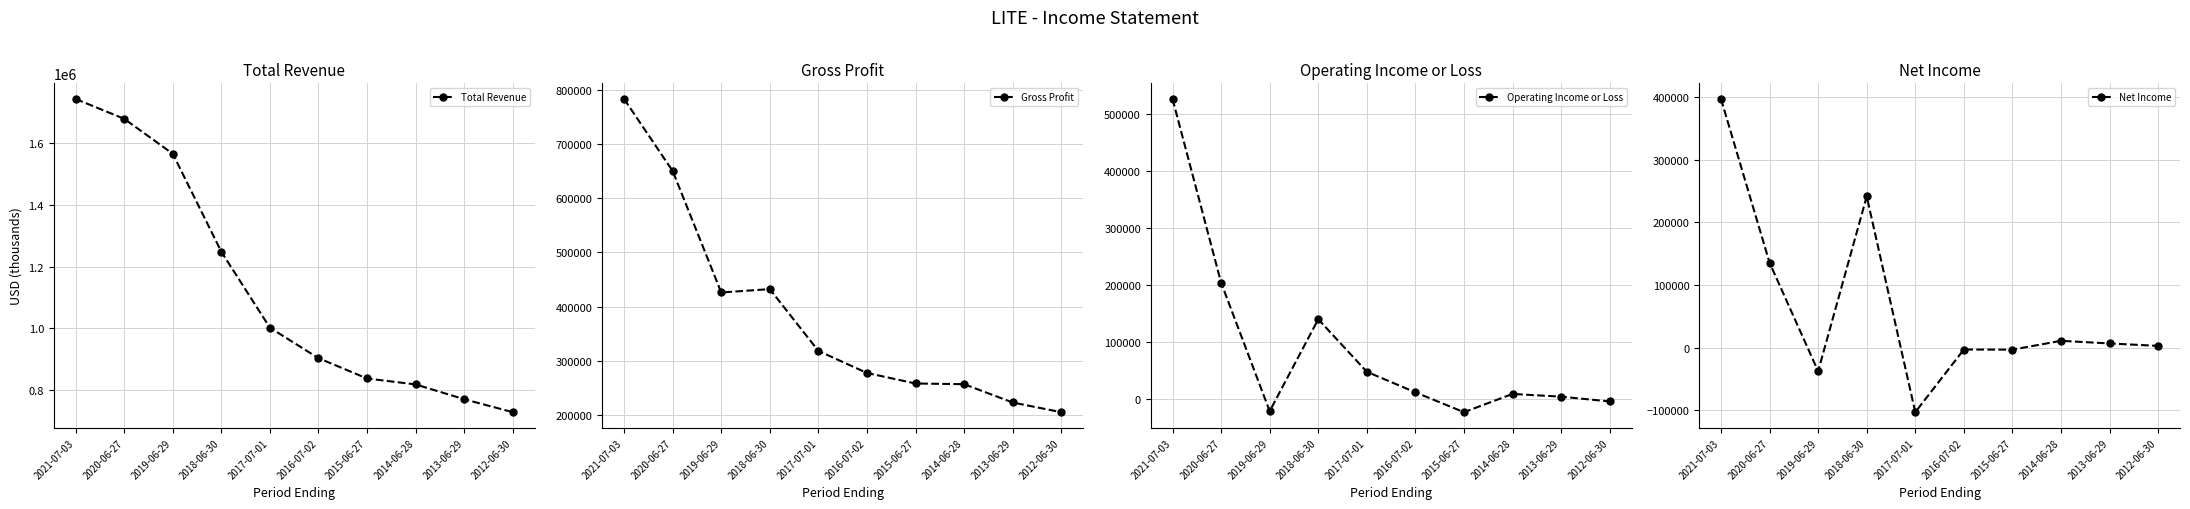

Does the chart display data point markers on the line(s)?

Yes